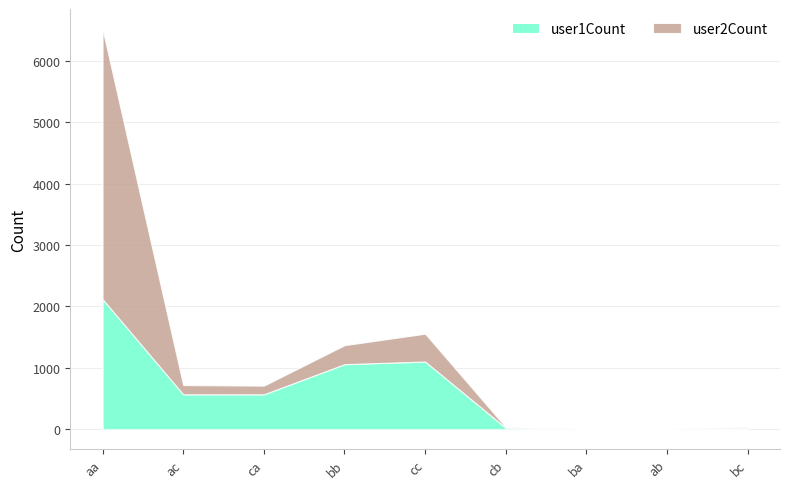

How many times do user1Count and user2Count cross each other?

1